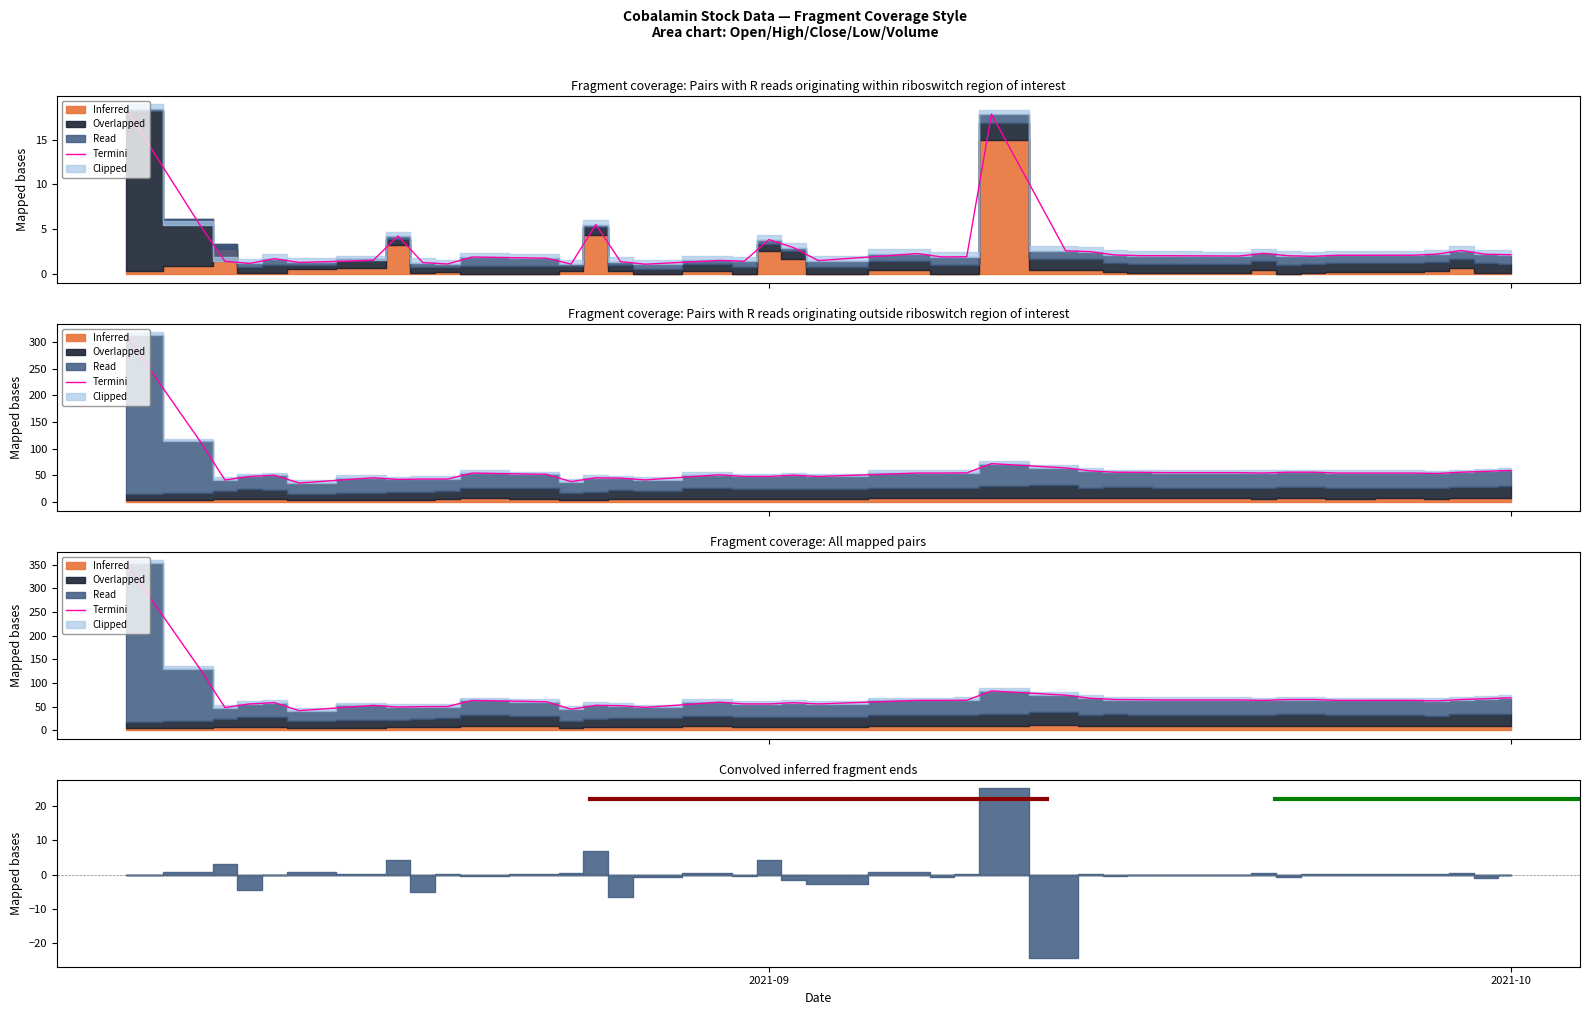

What is the maximum value shown in the chart?

352.9